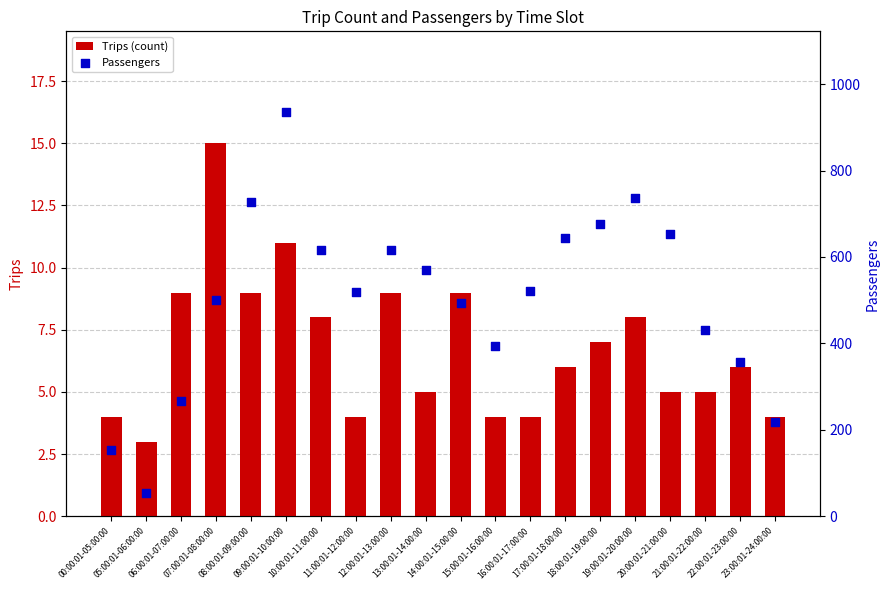

What are all the series names shown in the legend?

Trips (count), Passengers